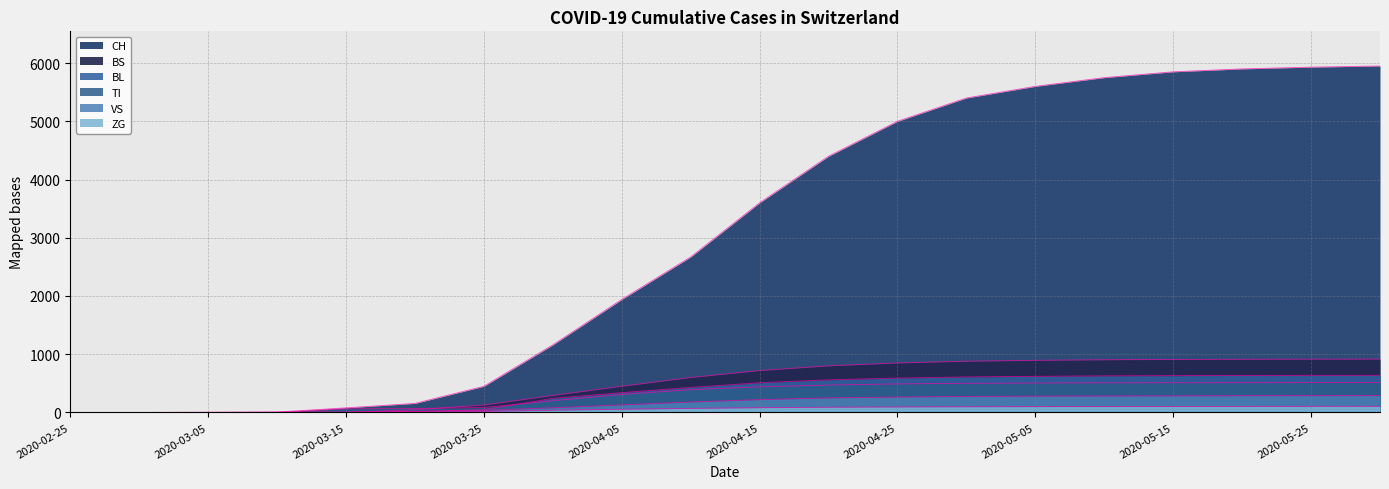

Is it true that BL equals 590 at 2020-04-25?

True